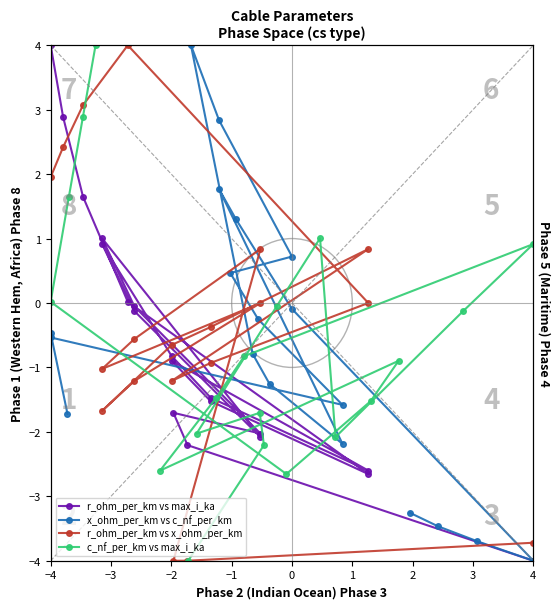

What is the greatest value displayed?

4.0